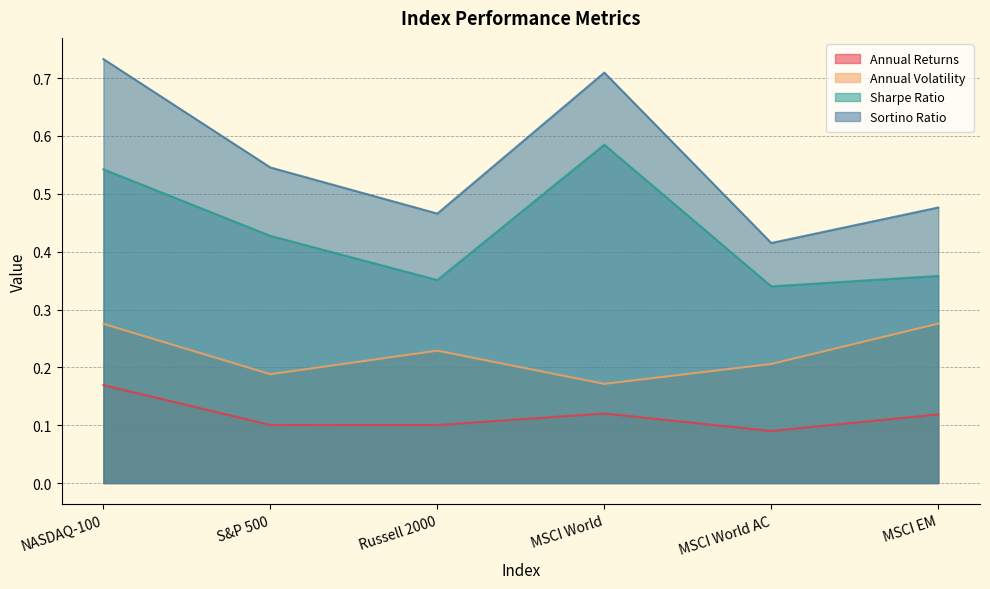

Between Russell 2000 and MSCI World, which series saw the biggest shift?

Sortino Ratio